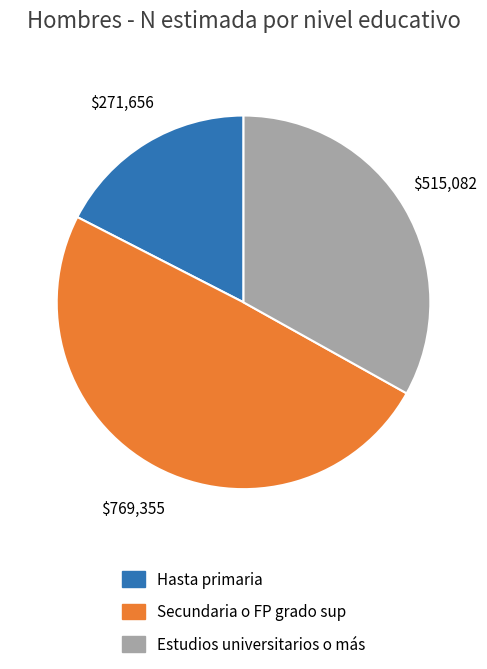

Does Hasta primaria account for over 50% of the chart?

No